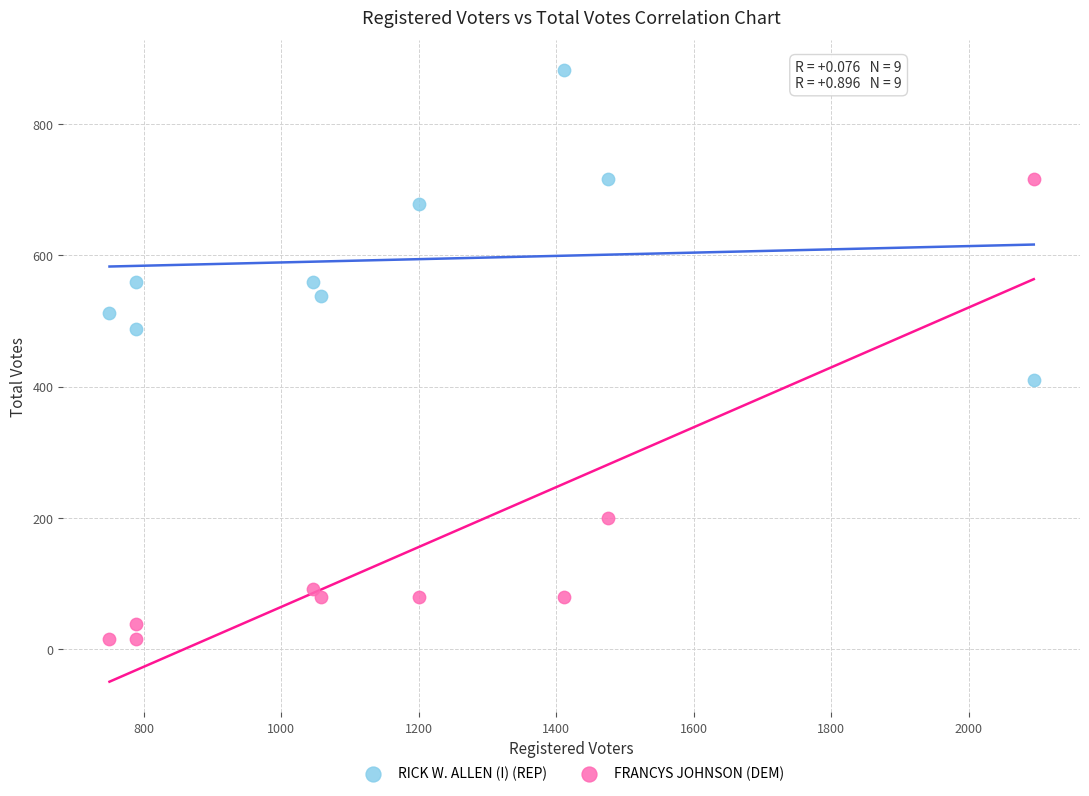

Which series reaches the maximum Y coordinate?

RICK W. ALLEN (I) (REP)